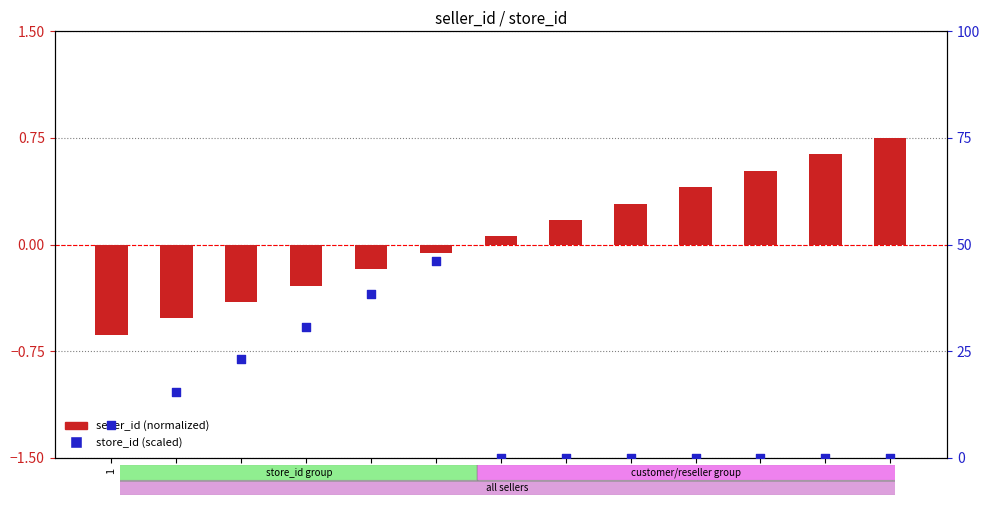

Which series contains the highest Y value?

store_id (scaled)